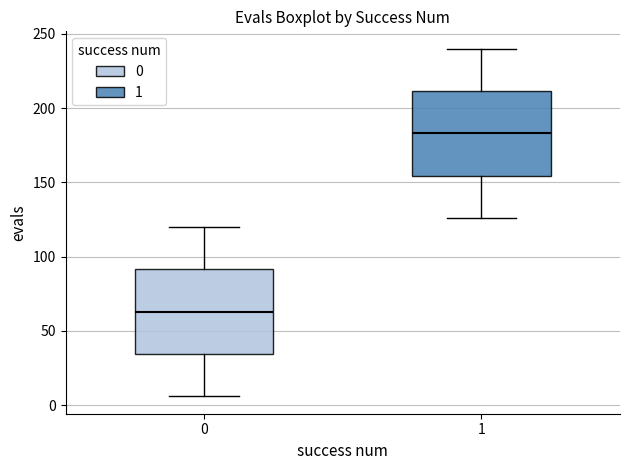

Reading left to right, read every box against the y-axis: the position of its median line, the range the box covers, and the ends of its whiskers. The values are not printed on the chart, so give them approximately, as read against the axis.

0: median 65, box 35 to 90, whiskers 5 to 120
1: median 185, box 155 to 210, whiskers 125 to 240